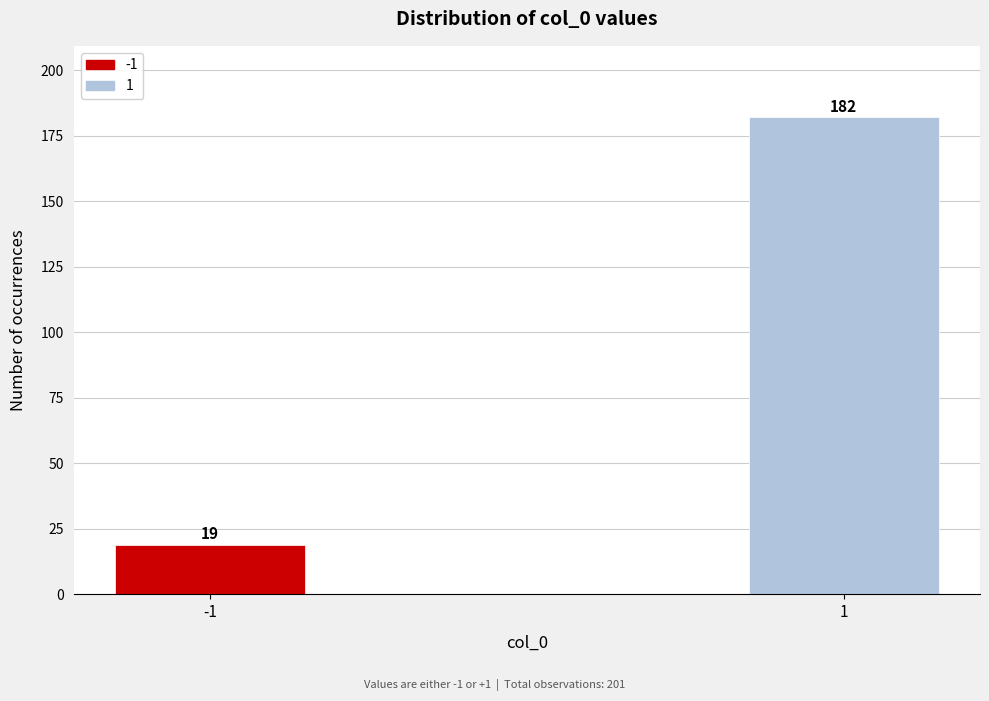

Reading left to right, extract all data points from this chart.

-1=19	1=182